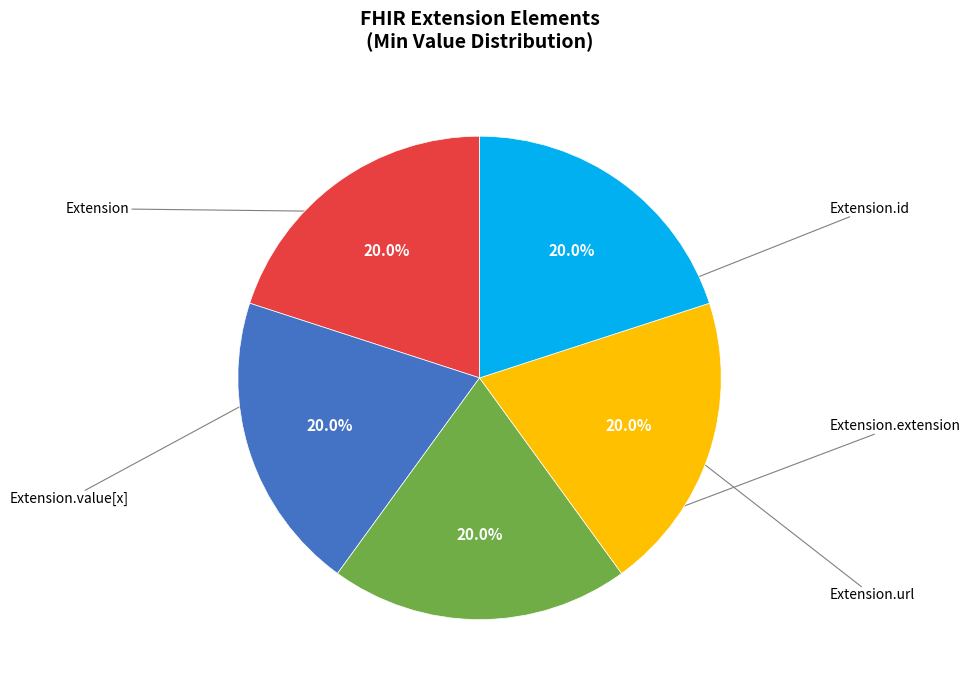

Is there a majority slice in this chart?

No